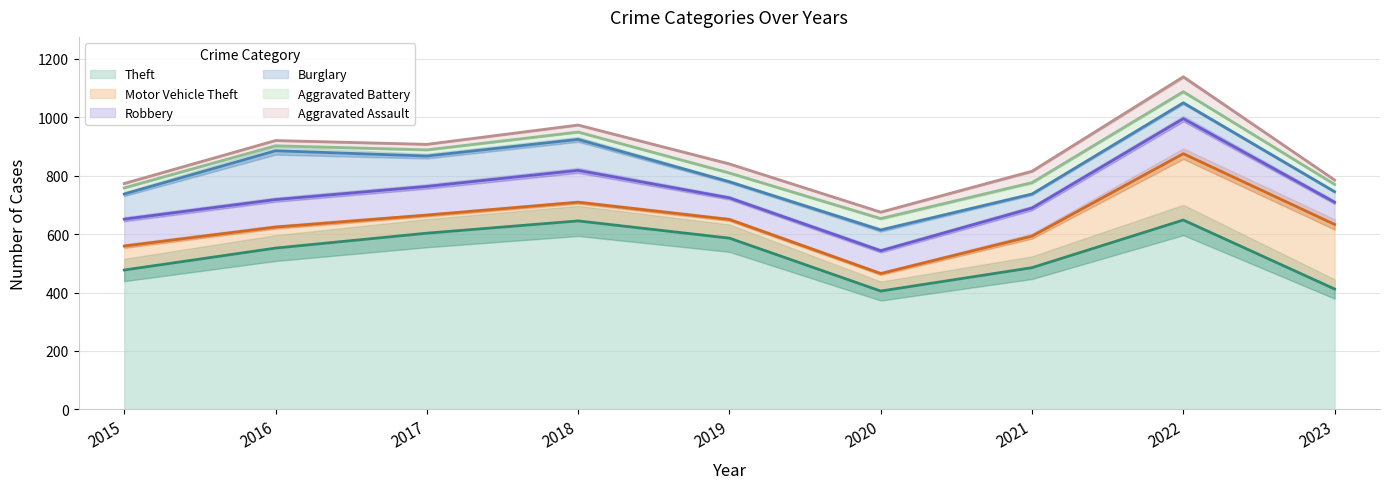

Reading right to left, extract all data points from this chart.

Theft: 2023=412	2022=648	2021=485	2020=405	2019=586	2018=645	2017=603	2016=552	2015=477
Motor Vehicle Theft: 2023=221	2022=227	2021=108	2020=60	2019=64	2018=64	2017=62	2016=72	2015=82
Robbery: 2023=76	2022=120	2021=96	2020=78	2019=74	2018=109	2017=98	2016=94	2015=92
Burglary: 2023=36	2022=54	2021=48	2020=71	2019=55	2018=106	2017=104	2016=167	2015=86
Aggravated Battery: 2023=25	2022=38	2021=39	2020=39	2019=30	2018=25	2017=21	2016=17	2015=21
Aggravated Assault: 2023=15	2022=51	2021=39	2020=22	2019=31	2018=24	2017=19	2016=18	2015=15